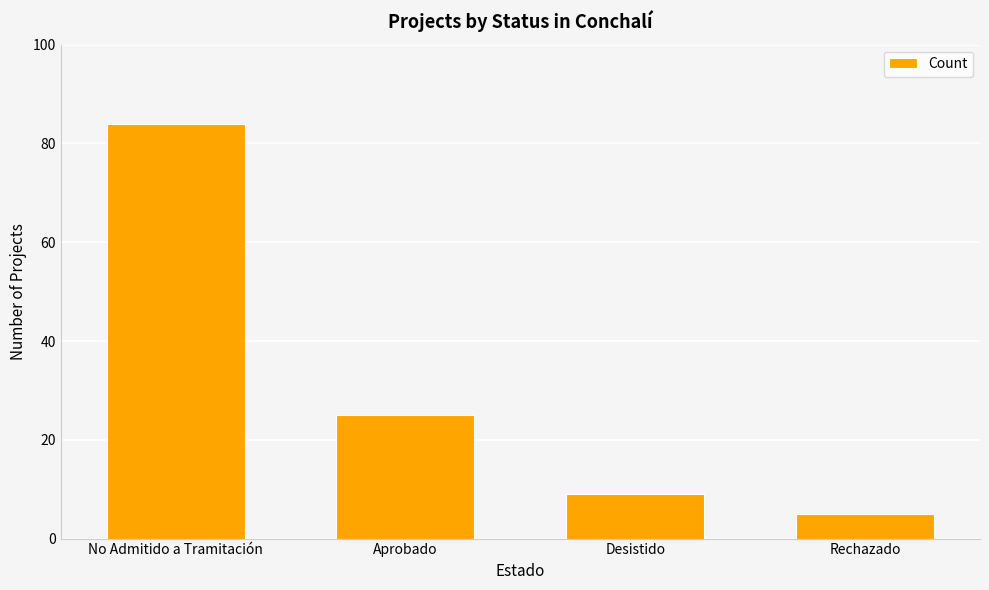

How many values are below 25?

2